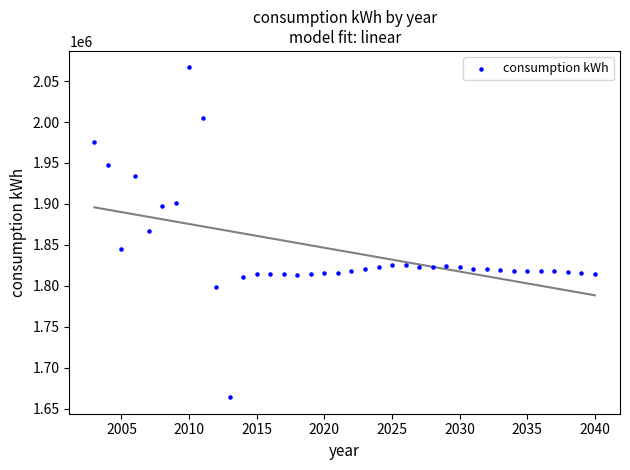

What is the range of Y values (max minus min)?

402820